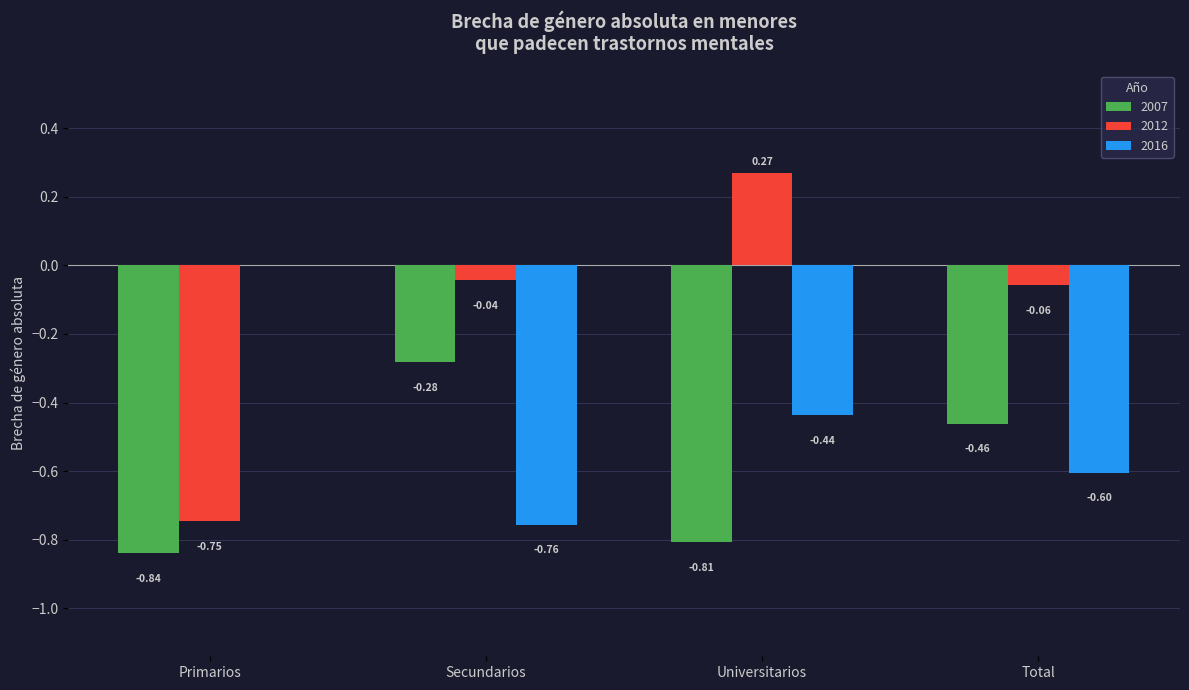

What is the sum of all 2007 values?

-2.4